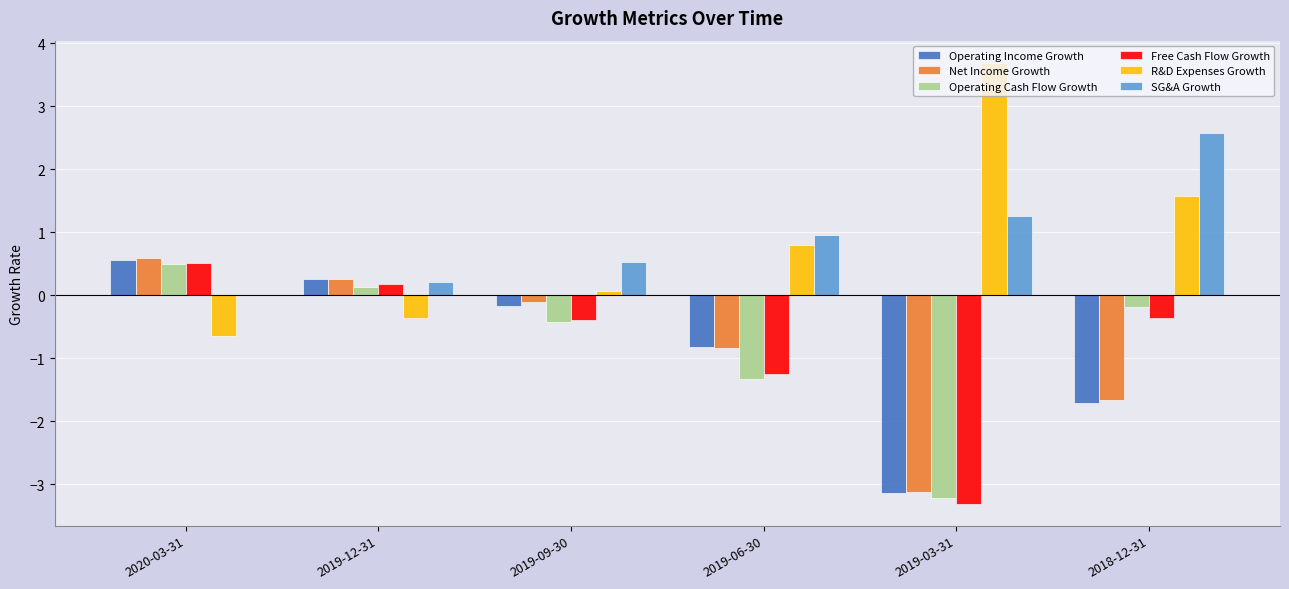

Which series changed the most between 2019-09-30 and 2019-06-30?

Operating Cash Flow Growth